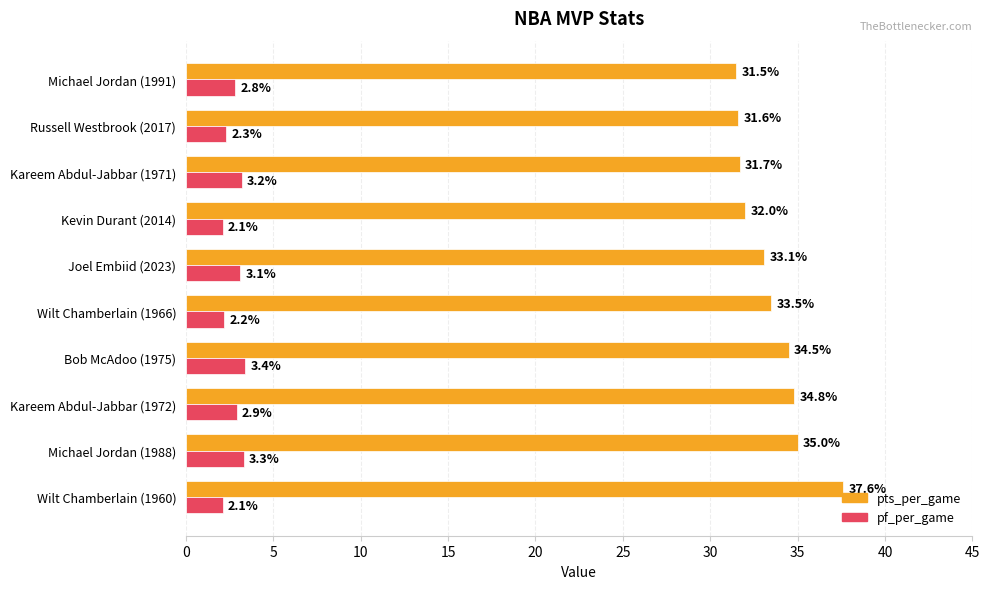

What is the approximate value of pts_per_game at Russell Westbrook (2017)?

31.6